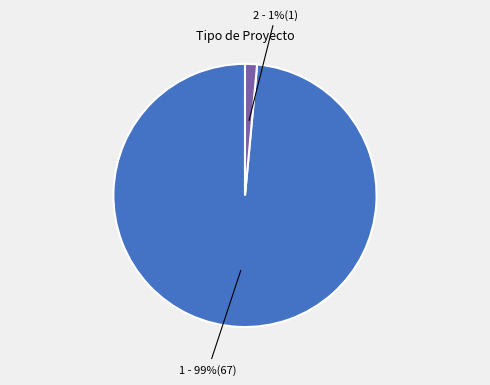

Is there a majority slice in this chart?

Yes